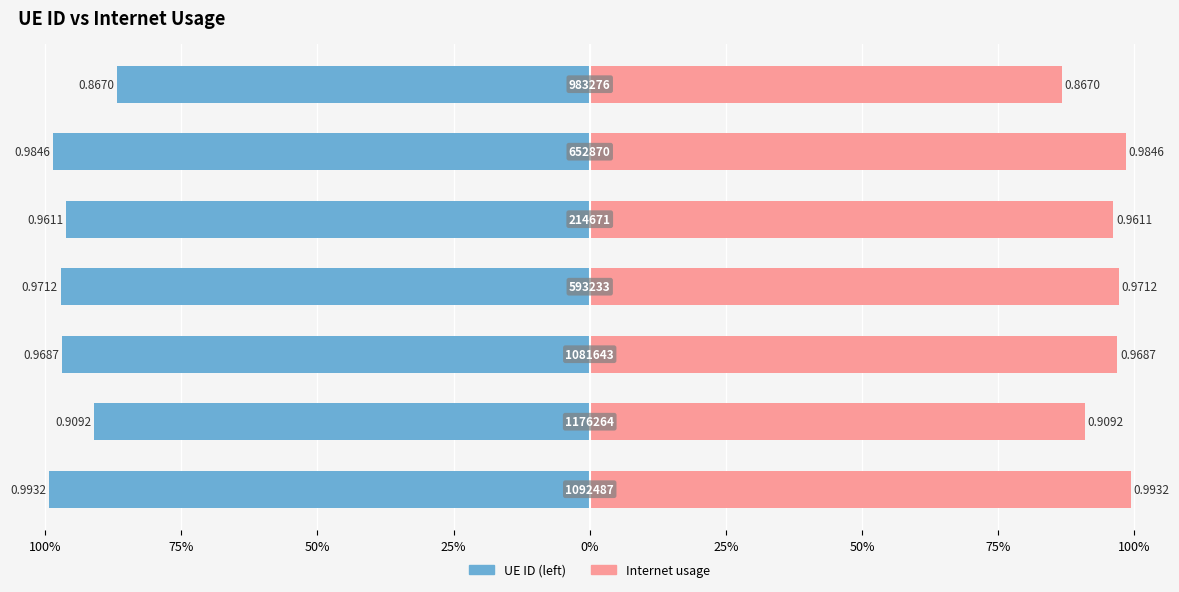

Between 75% and 25%, which is larger?

75%